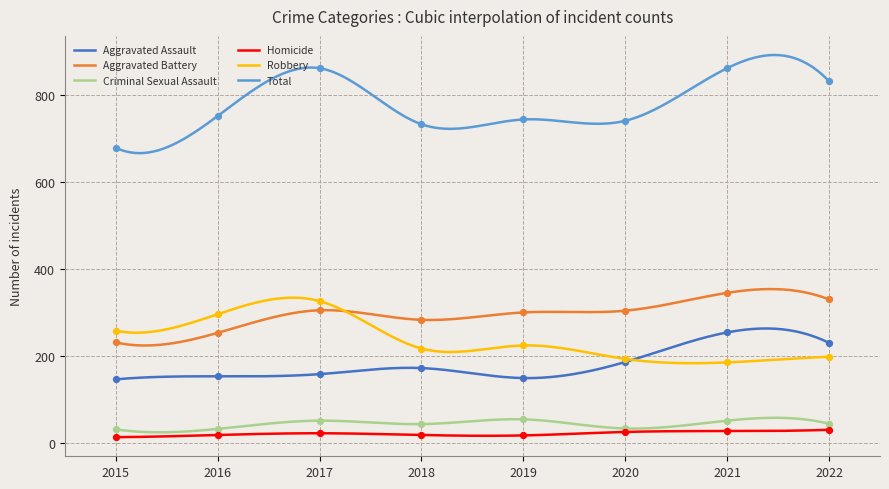

Is the value of Total at 2016 greater than the value of Criminal Sexual Assault at 2018?

Yes